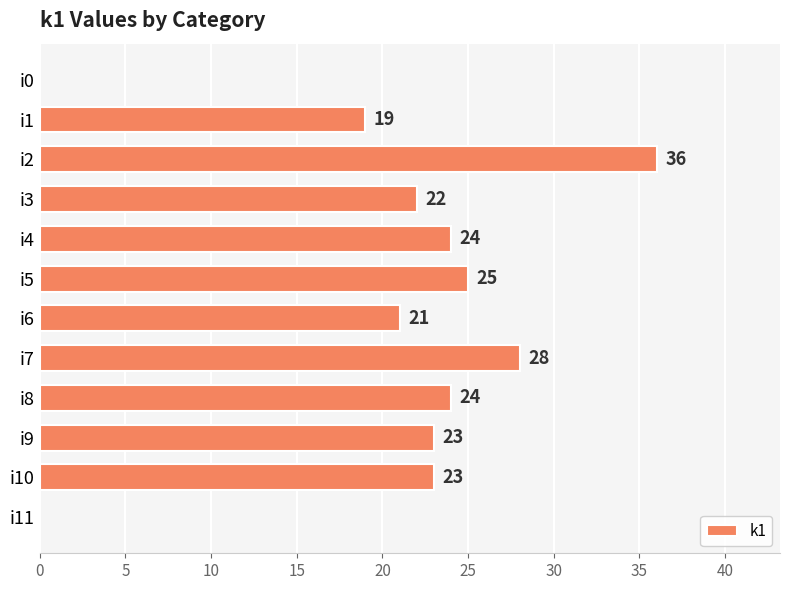

What is the average value?

20